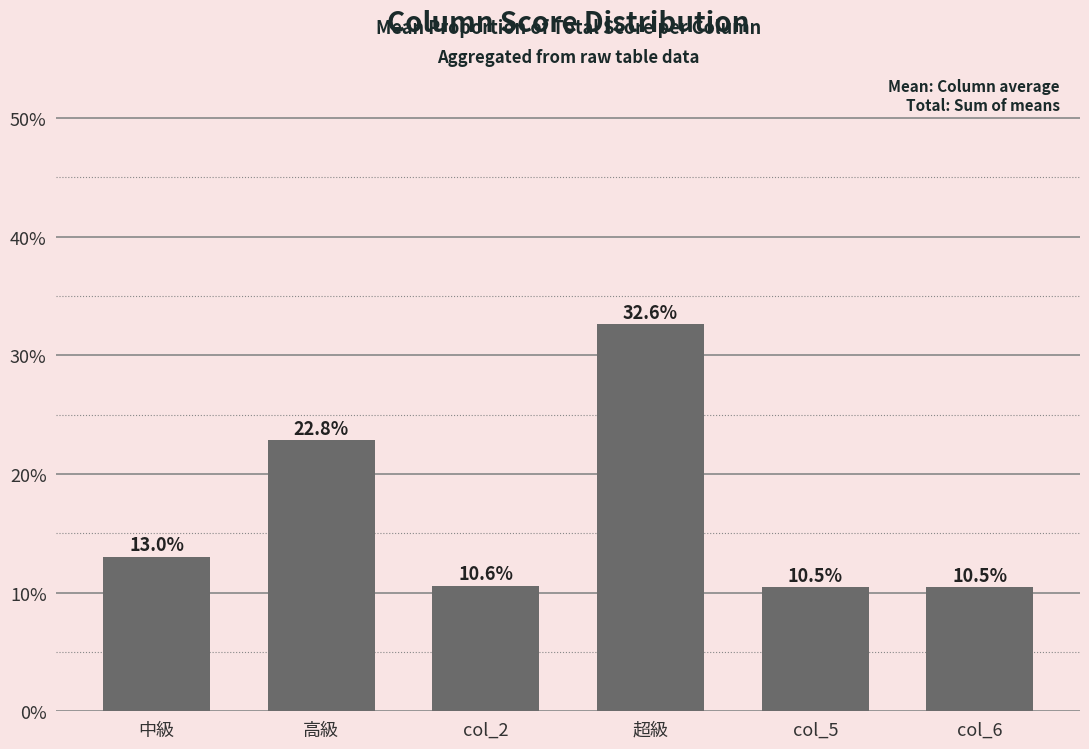

Which category has the highest value across all series?

超級